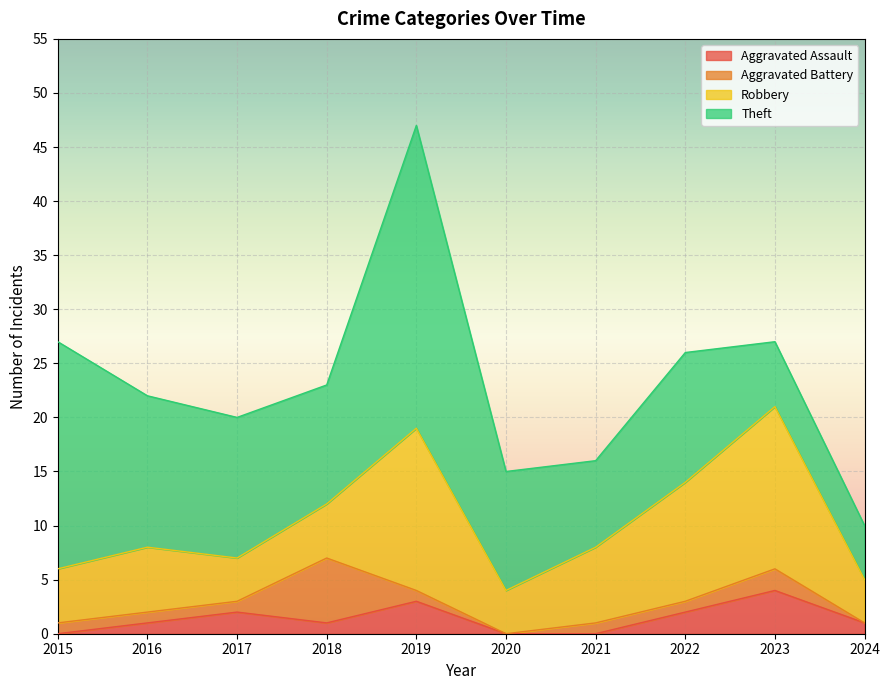

Which category has the lowest value in the Aggravated Battery series?

2020